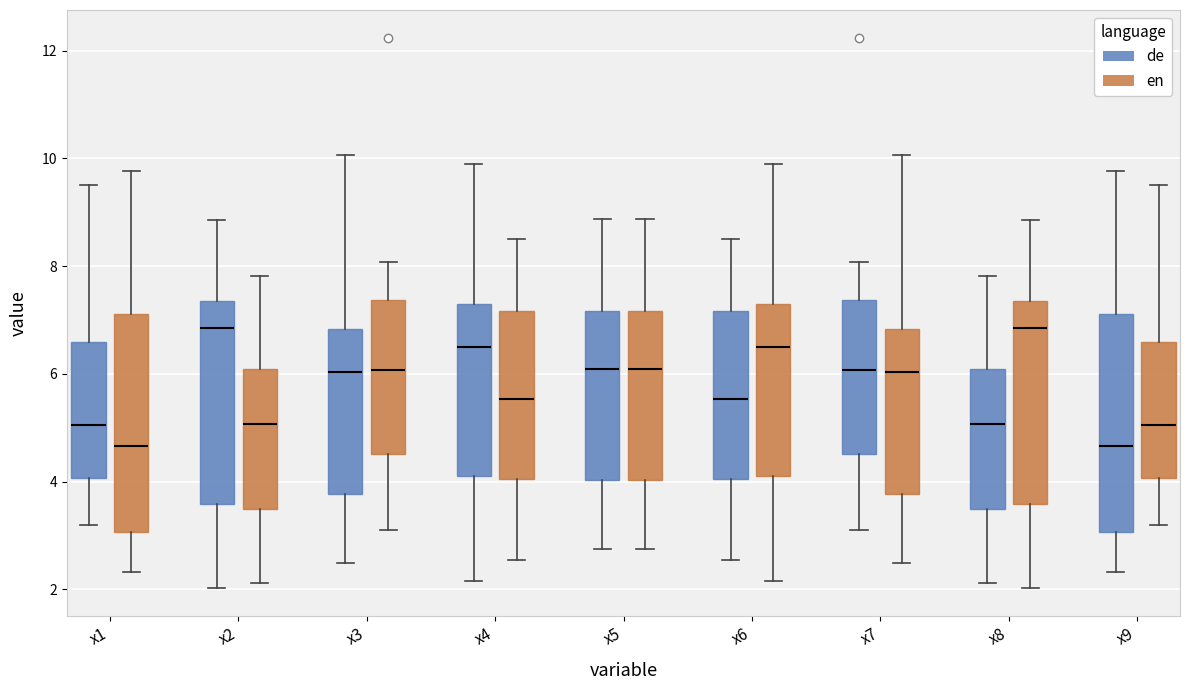

Where does the upper whisker of the box for x5 (en) end on the y-axis? The values are not printed on the chart, so give them approximately, as read against the axis.

8.8